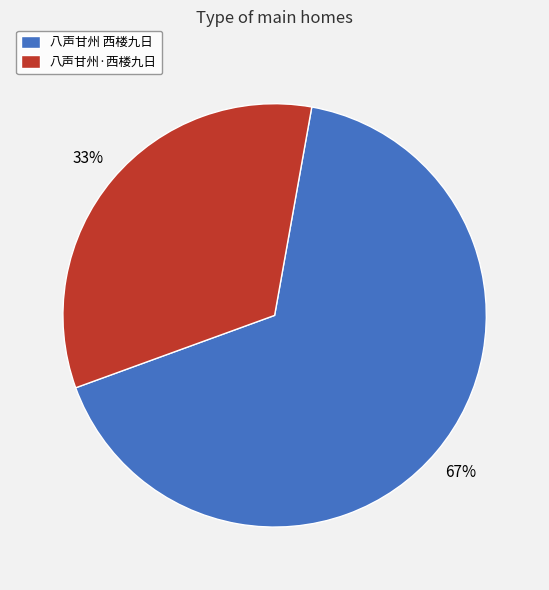

Which category has the smallest portion of the pie?

八声甘州·西楼九日